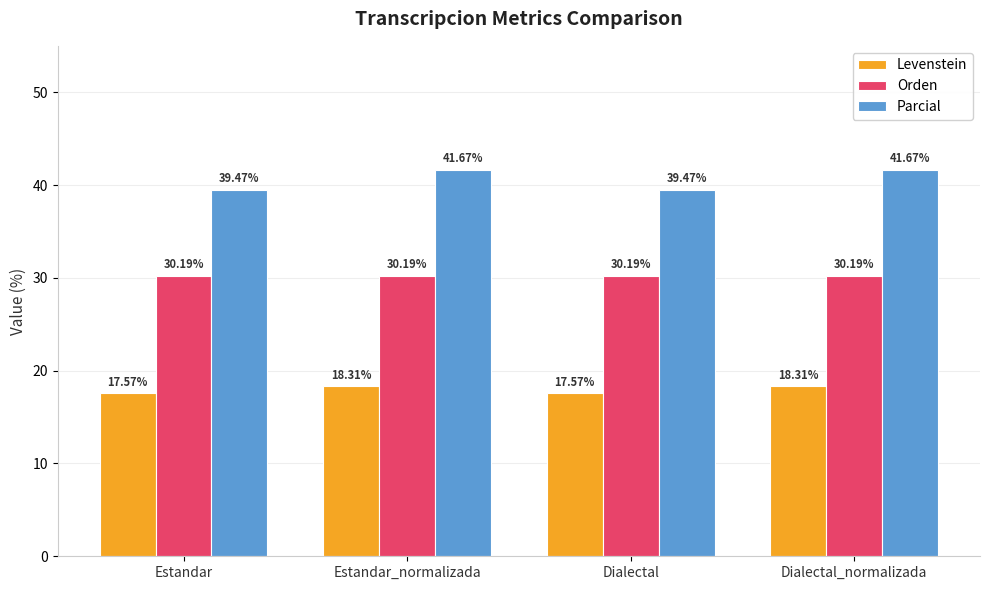

At Estandar, list the series in order from largest to smallest.

Parcial, Orden, Levenstein